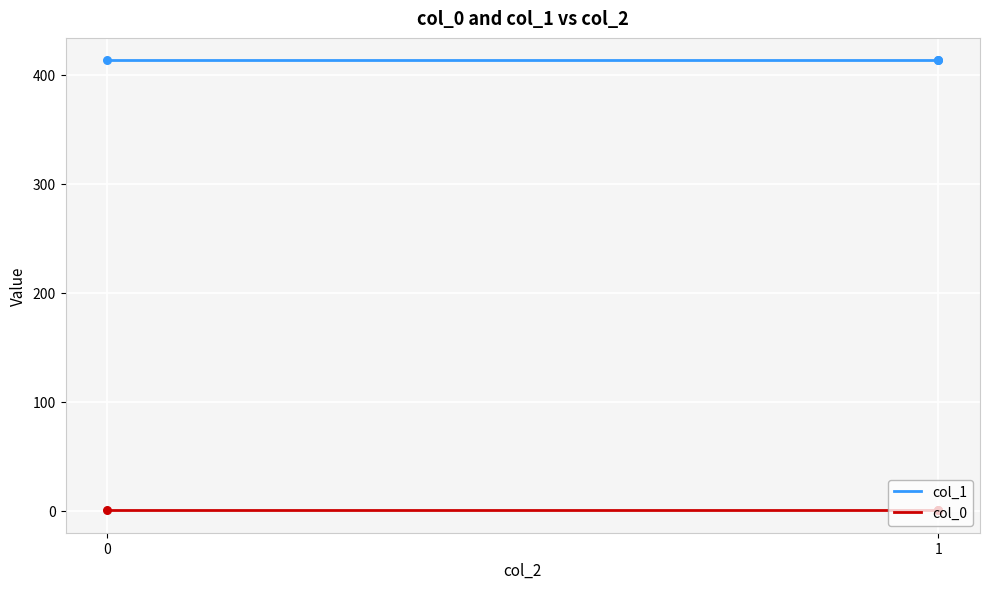

Which series has the largest total across all categories?

col_1